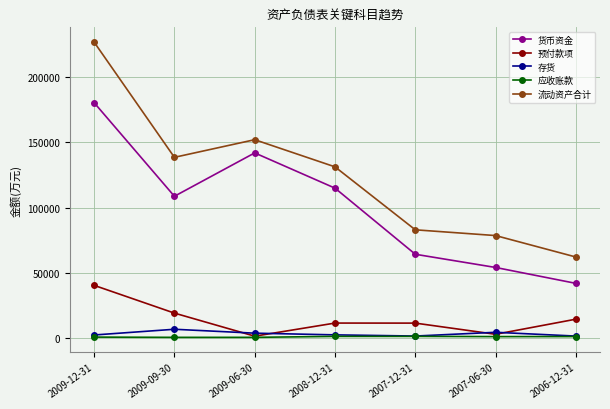

How many lines are shown in the chart?

5